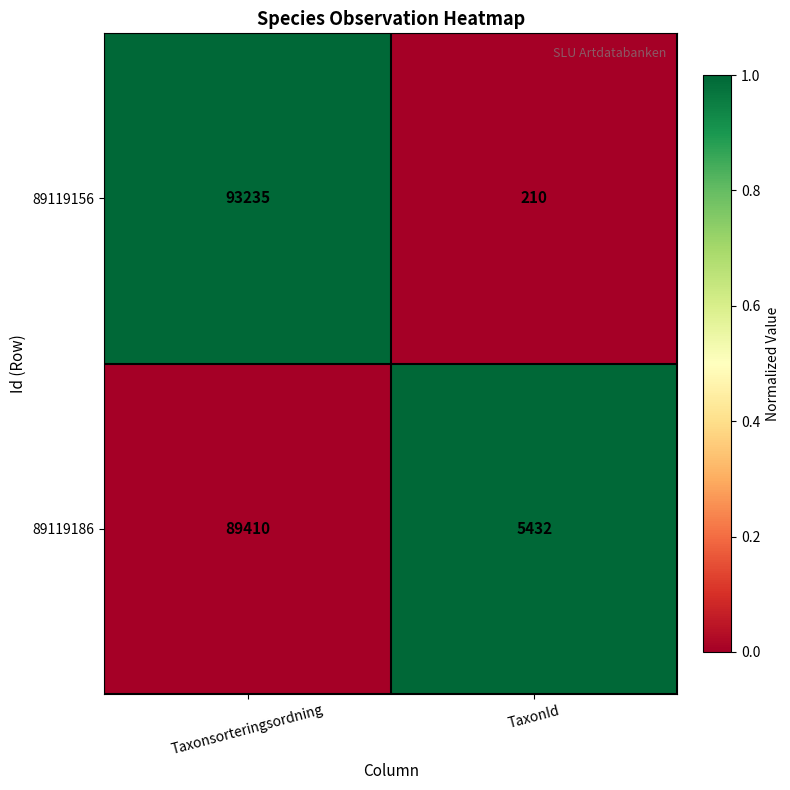

List the series in order of their peak value, lowest first.

89119186, 89119156